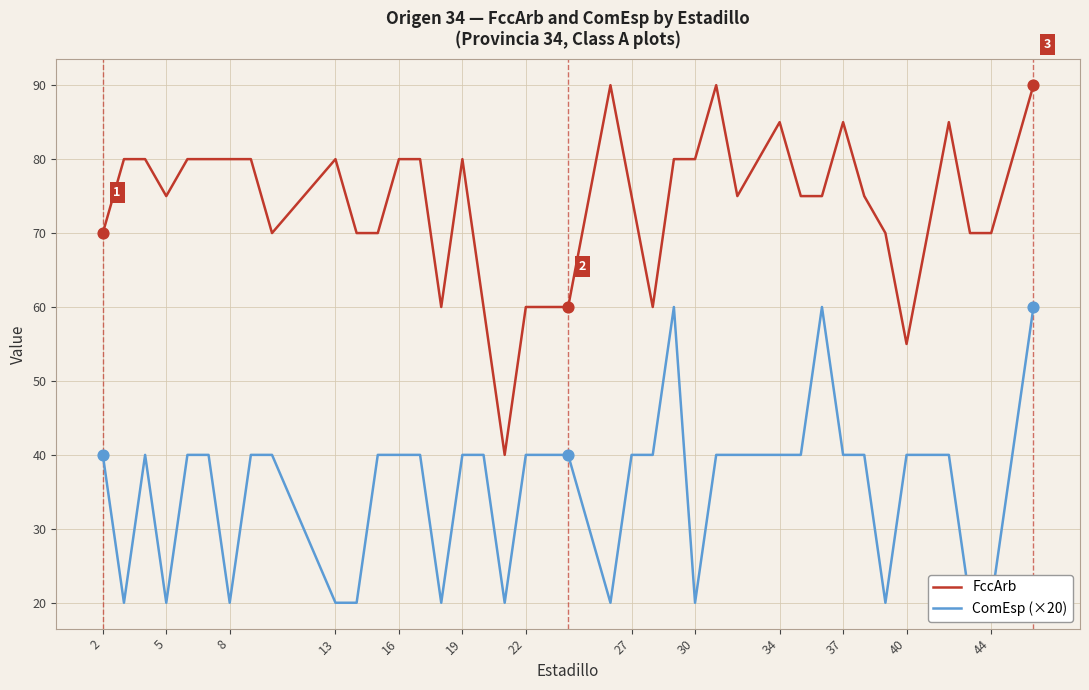

Which series contains the highest Y value?

FccArb